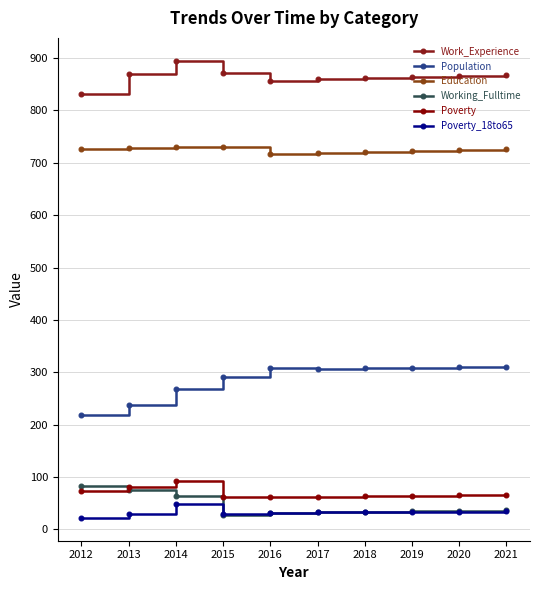

What is the value of the Population point at the 8th from the left?

309